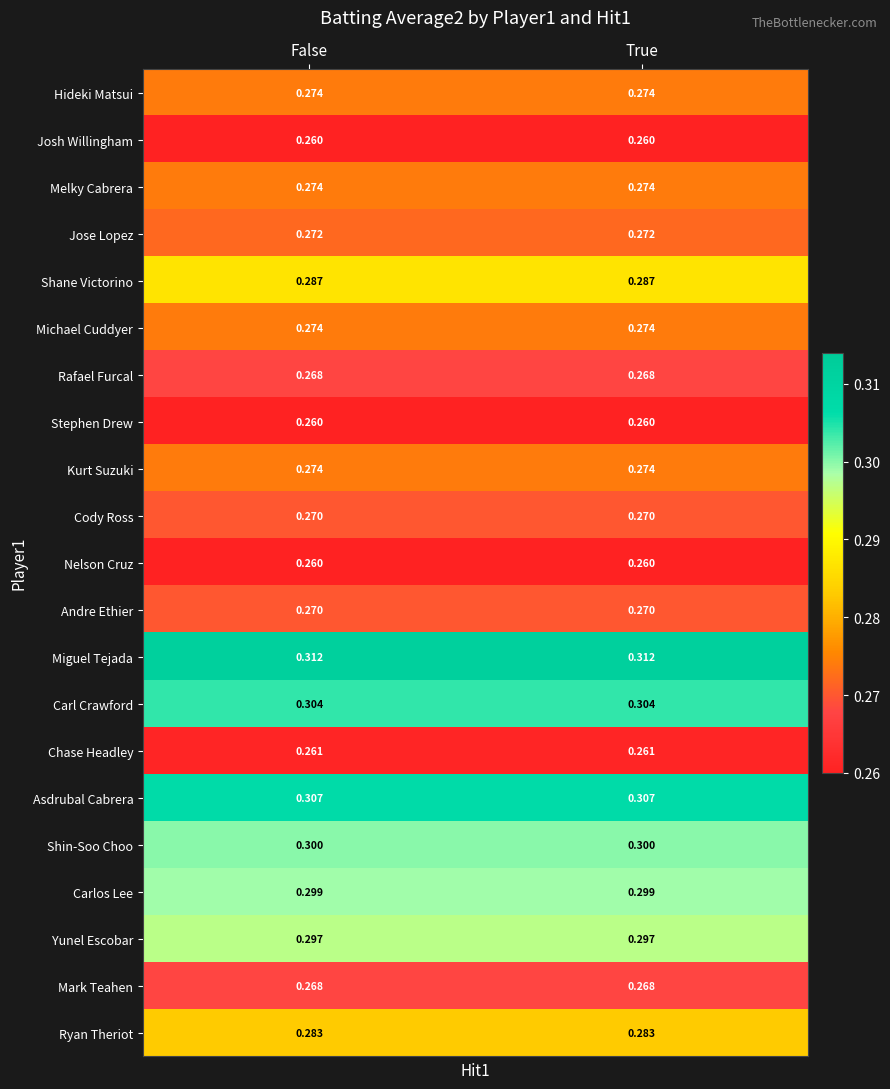

Is the value of Cody Ross at True greater than the value of Nelson Cruz at False?

Yes